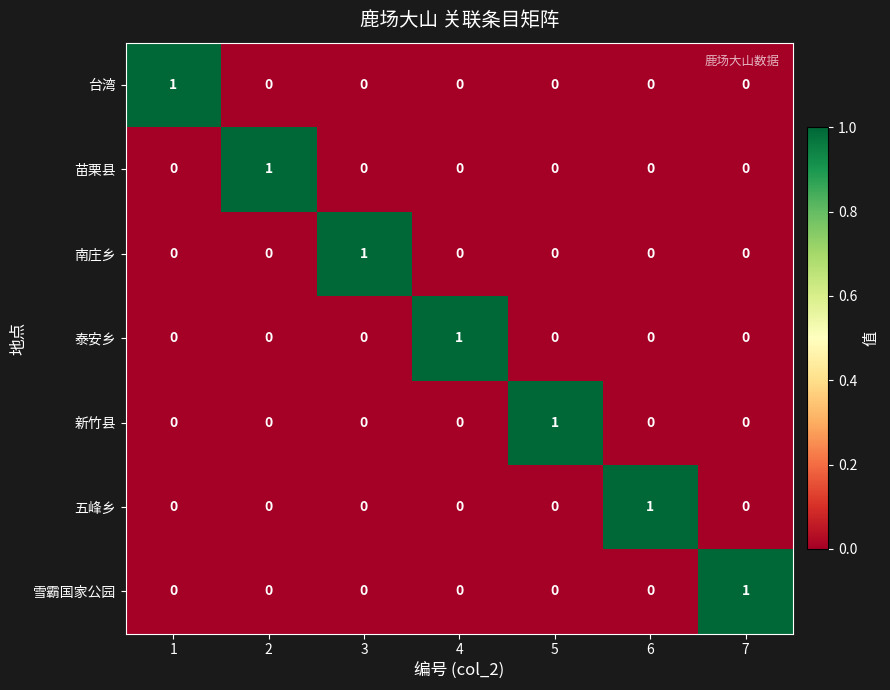

Is it true that 雪霸国家公园 equals 1 at 2?

False